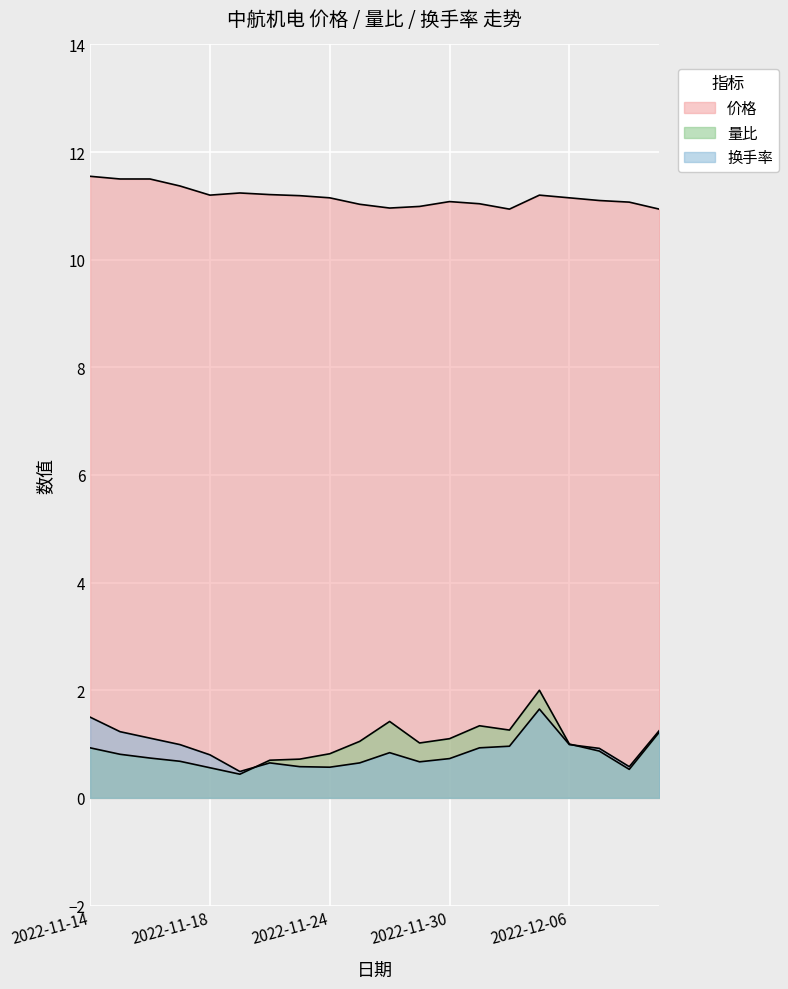

What are all the series names shown in the legend?

价格, 量比, 换手率